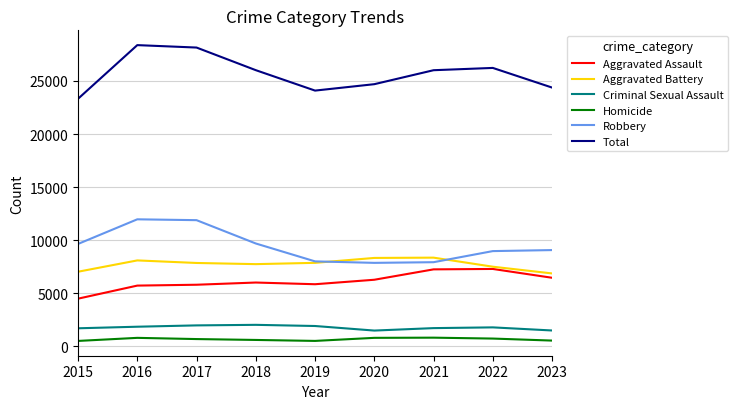

True or false: Aggravated Assault and Total intersect in this chart.

False